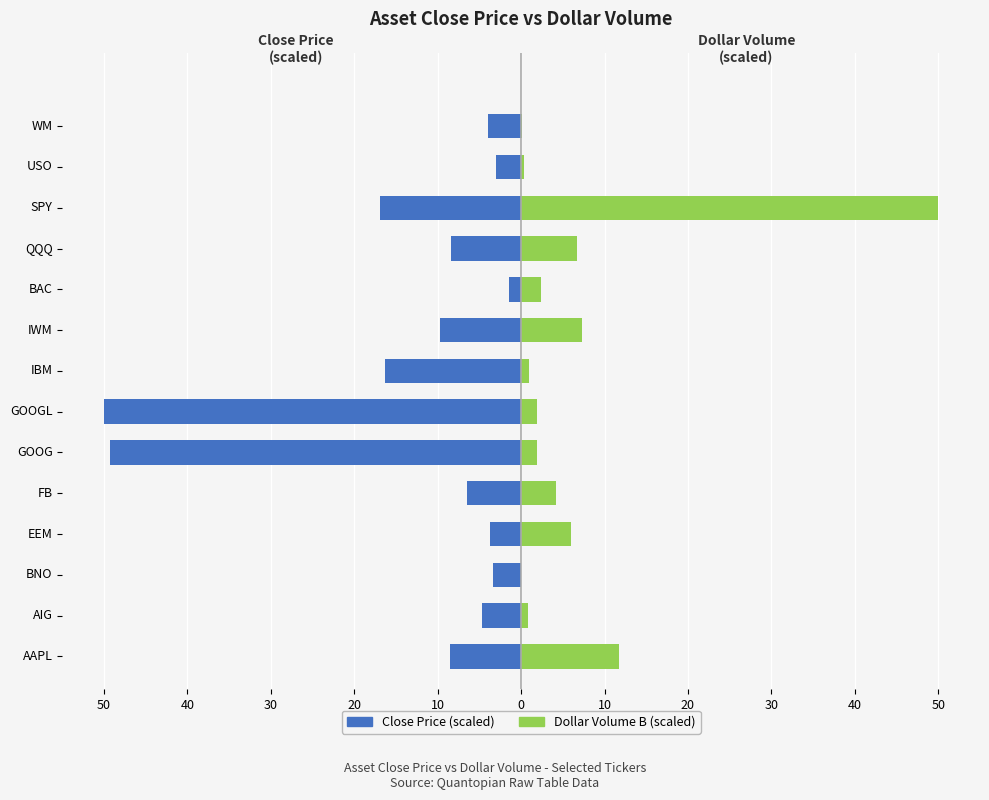

How many bars are there in total?

28